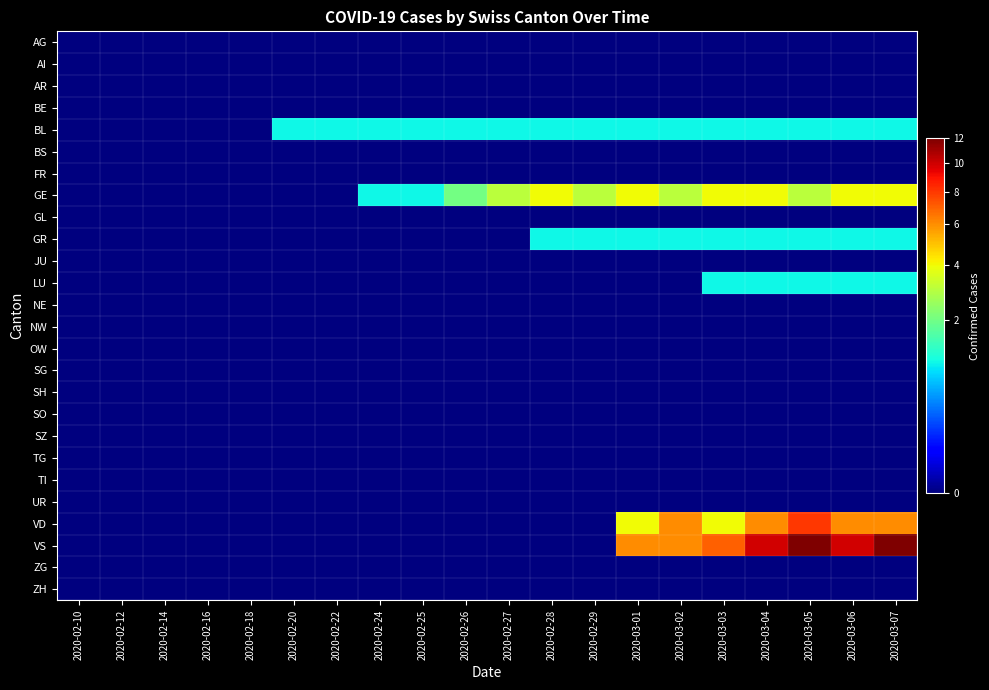

Which series has the largest range (max minus min)?

VS